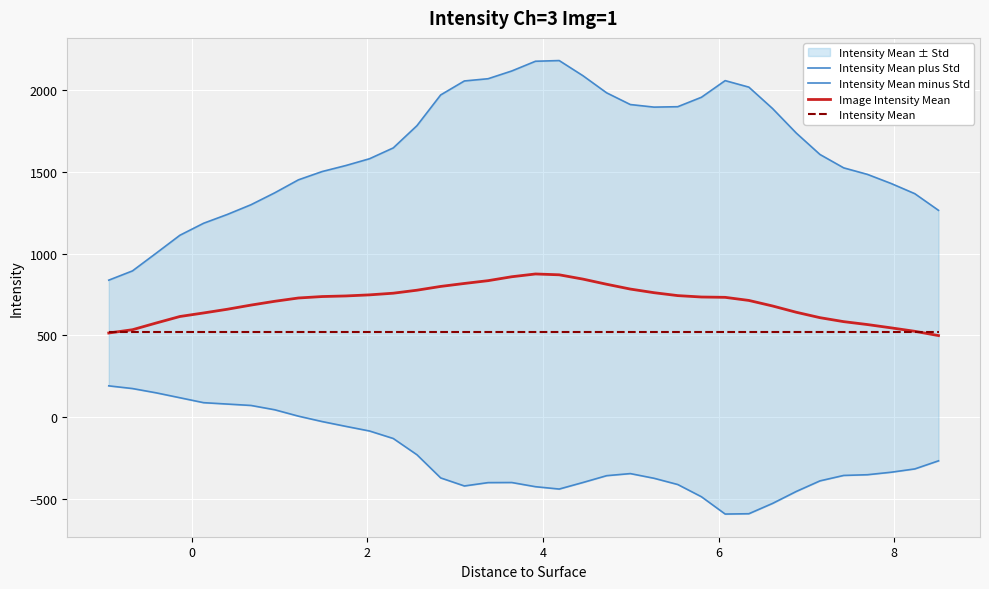

List the series in order of their peak value, highest first.

Intensity Mean plus Std, Image Intensity Mean, Intensity Mean, Intensity Mean minus Std